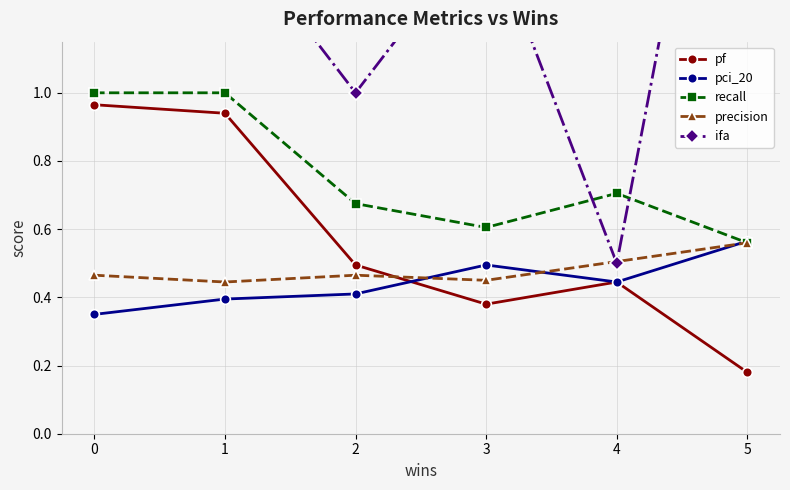

How many intersections are there between precision and pci_20?

3